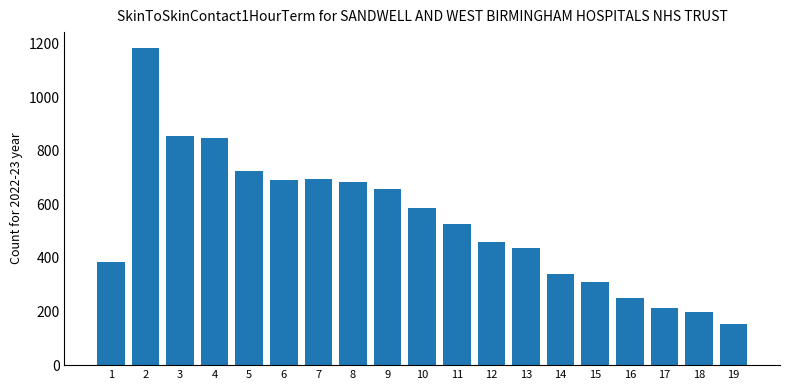

How many categories are shown in the chart?

19